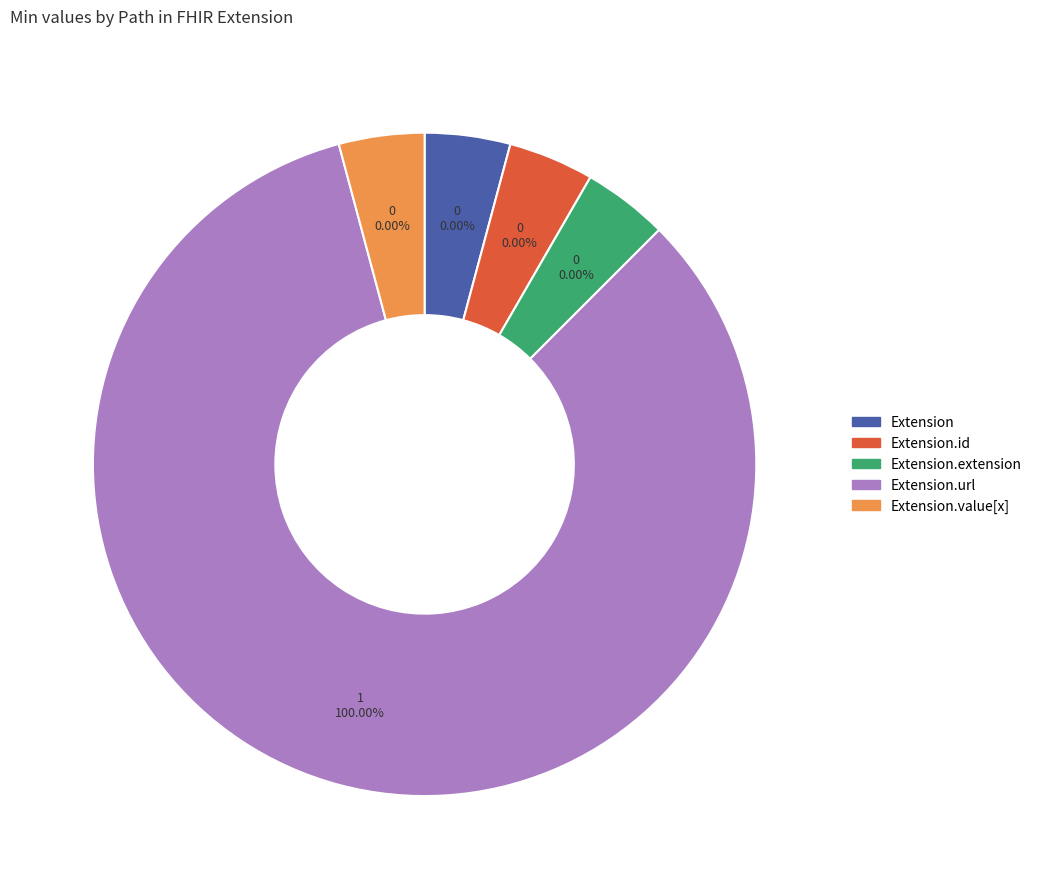

Is the sum of Extension.url and Extension.extension greater than half?

Yes